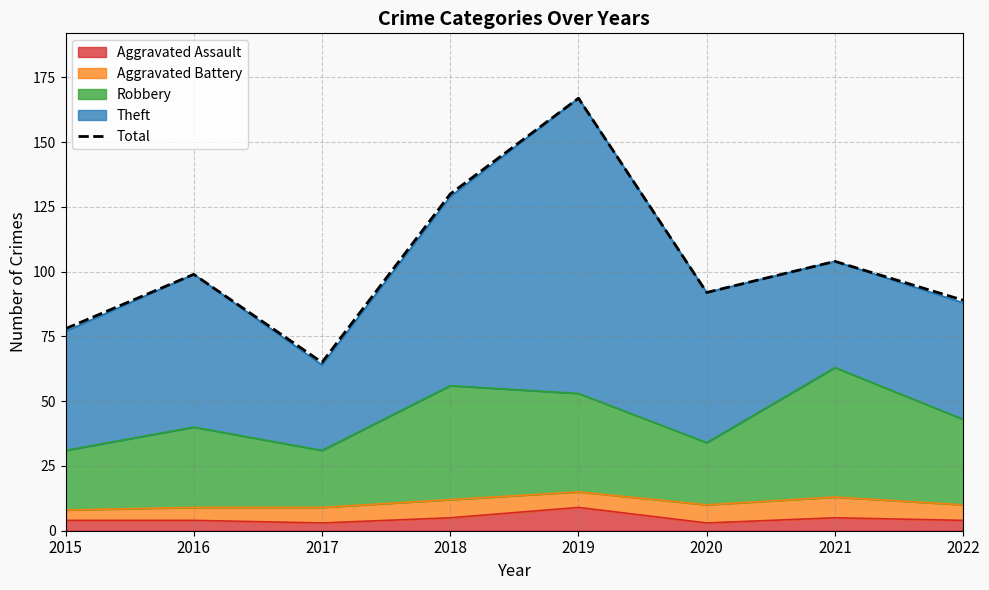

What is the ratio of the value at 2015 to the value at 2018?

0.6